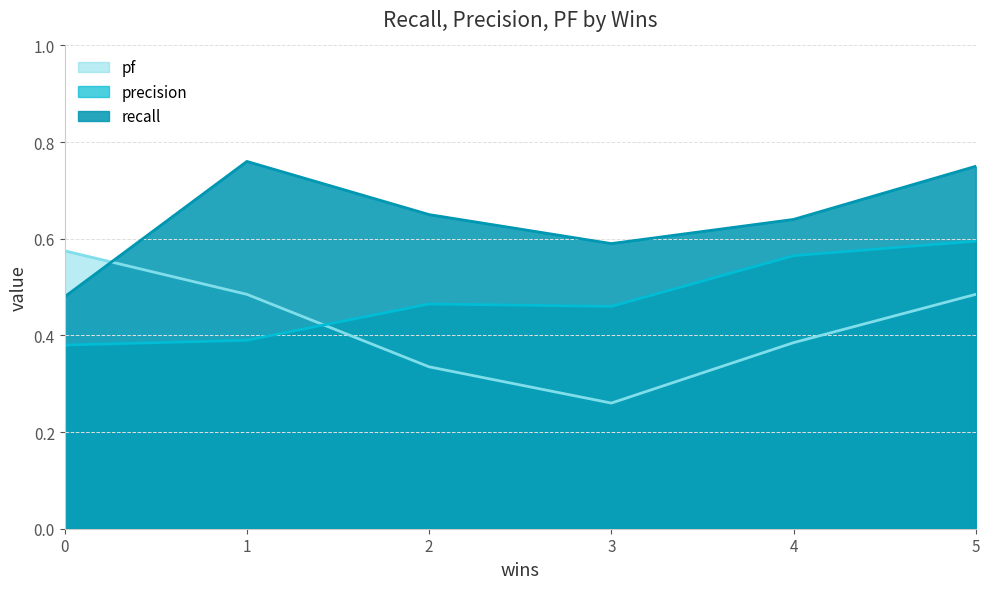

True or false: precision and recall cross at least once.

False